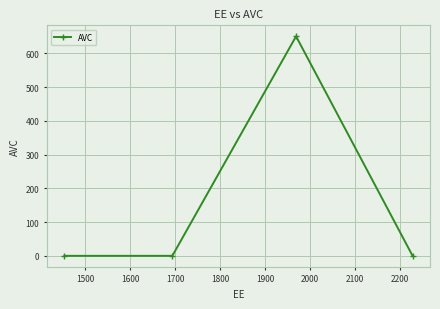

What is the average value?

162.6